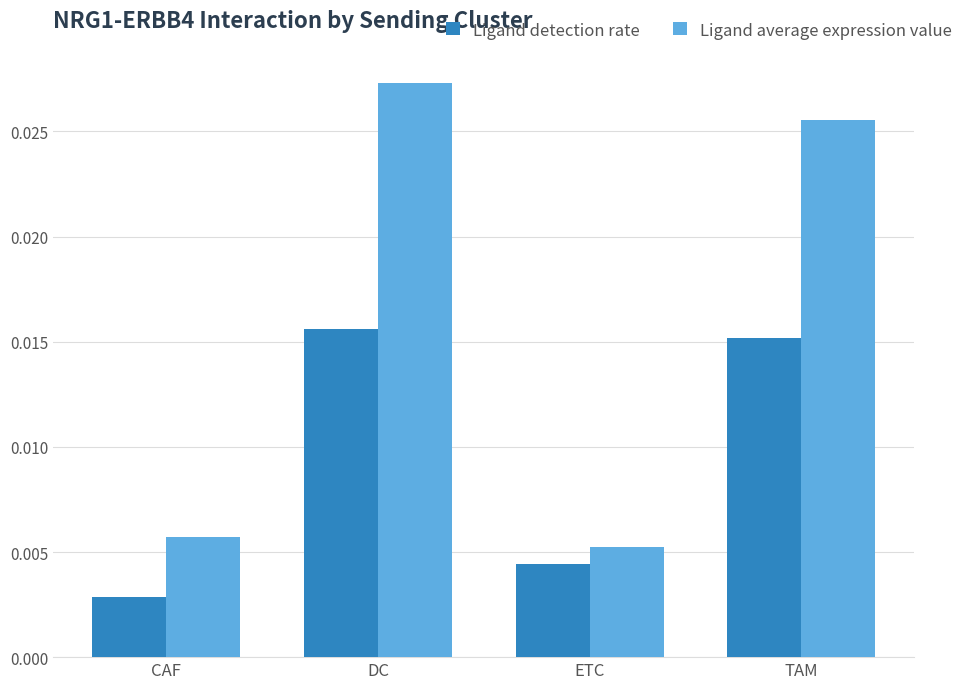

Which series changed the most between DC and ETC?

Ligand average expression value